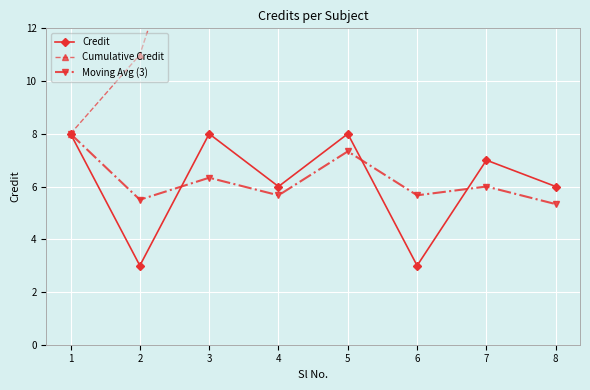

At how many categories does at least one series exceed 39?

2